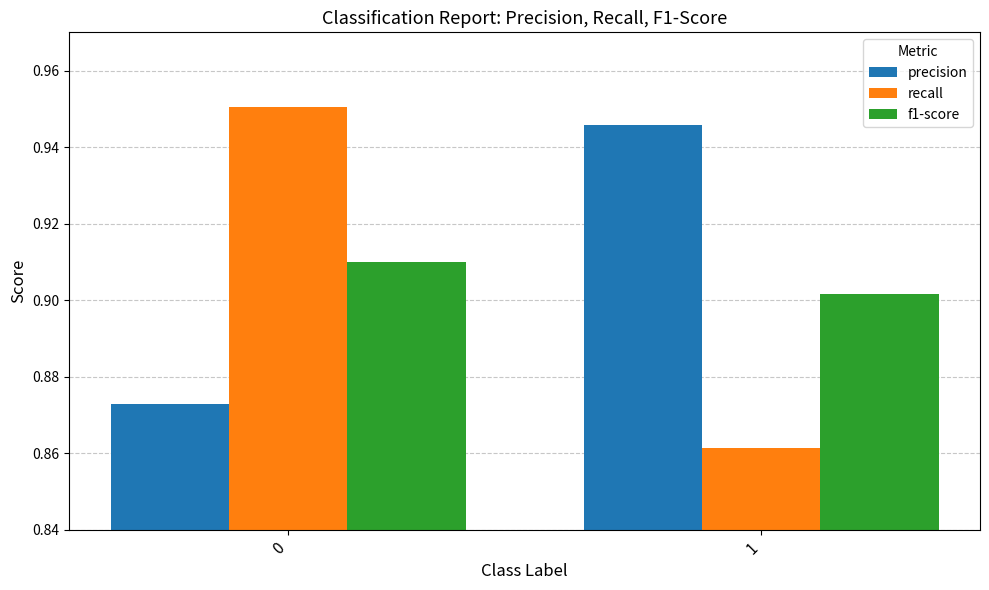

The precision series shows 1.2 at 0. True or false?

False